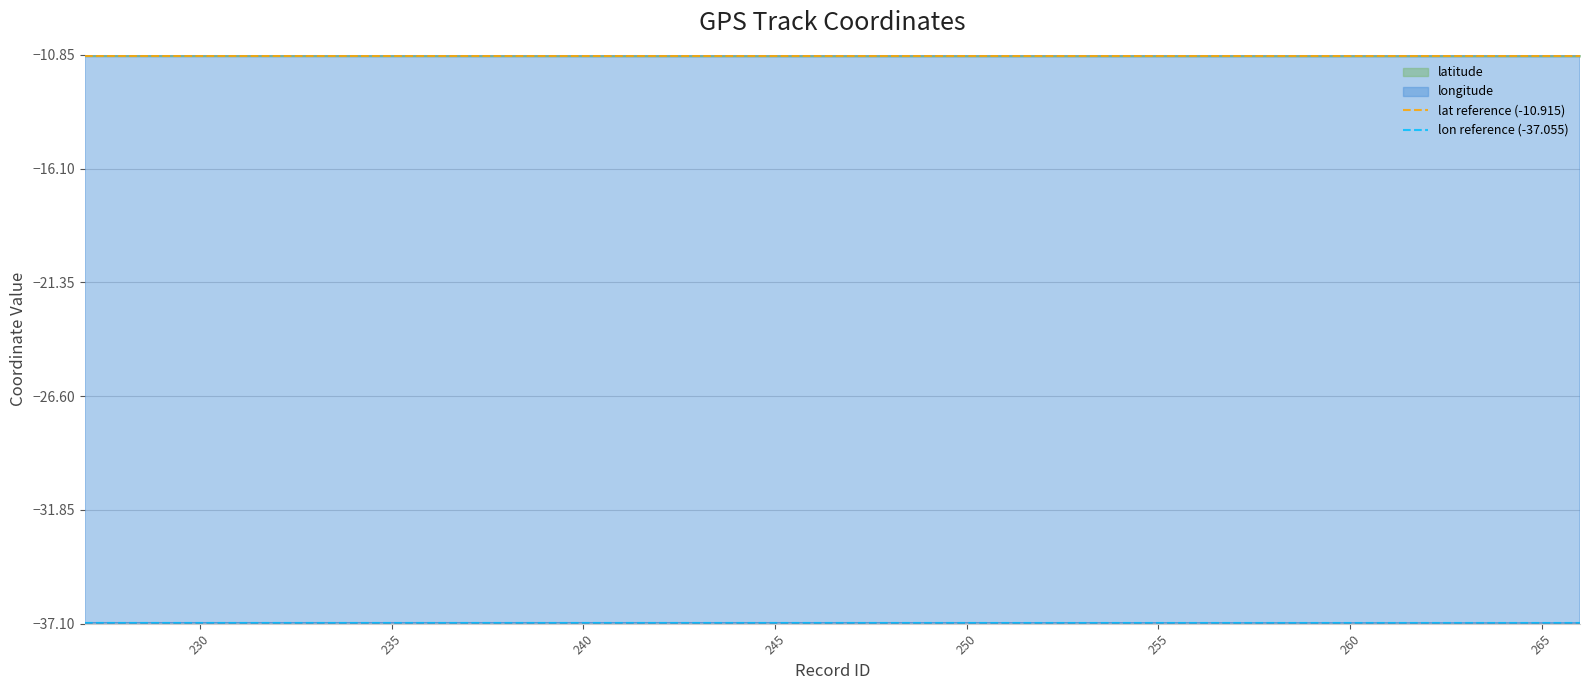

What is the average value of the lat reference (-10.915) series?

-10.9